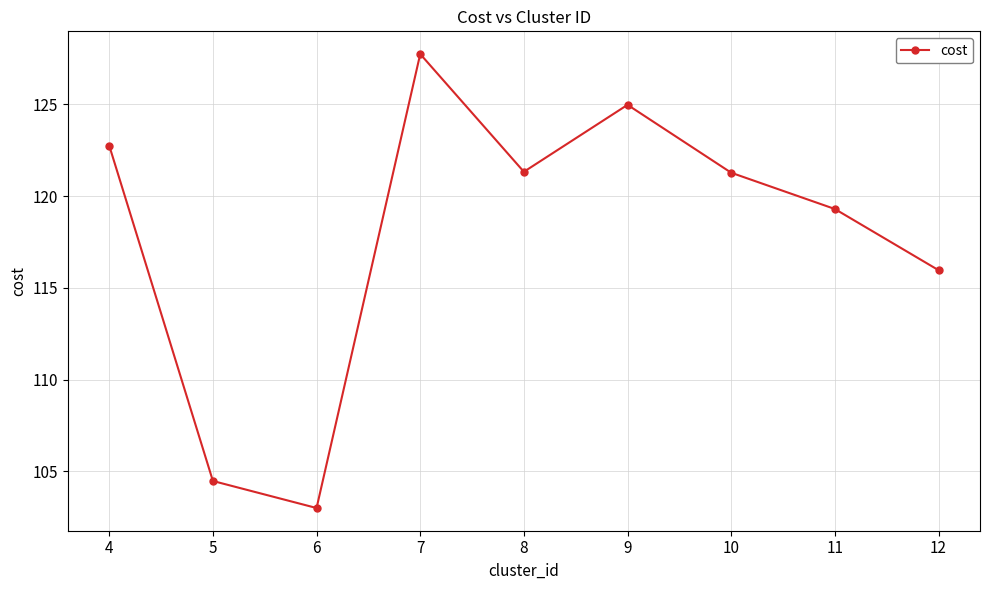

What is the greatest value displayed?

127.8